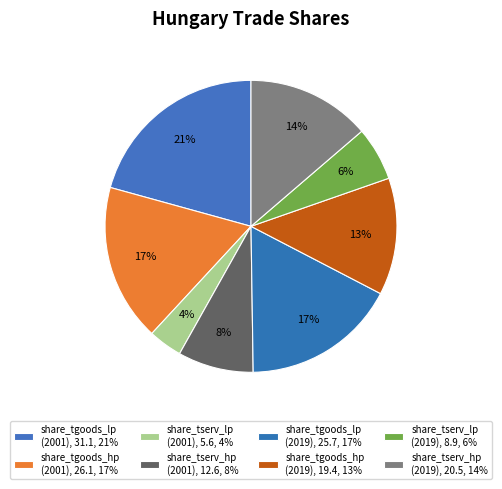

Is there any slice that represents more than half of the pie?

No